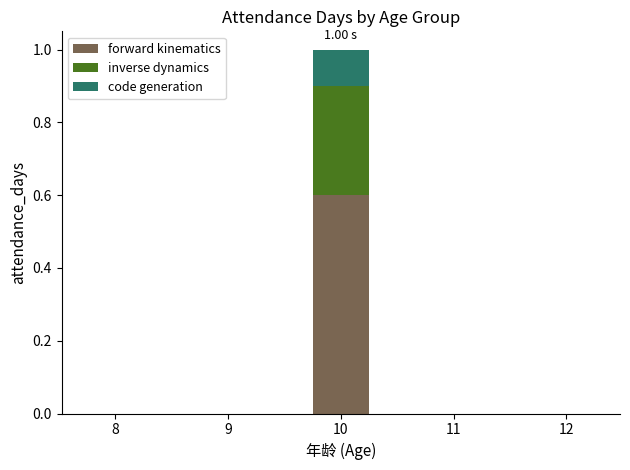

What is the sum of all forward kinematics values?

0.6